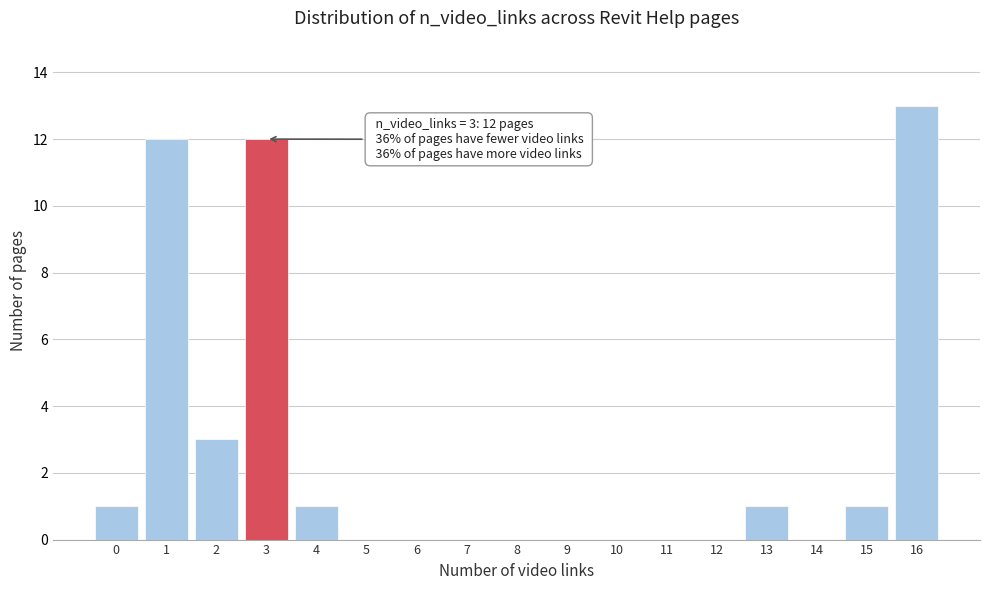

Reading left to right, what are all the values shown in this chart?

0=1	1=12	2=3	3=12	4=1	5=0	6=0	7=0	8=0	9=0	10=0	11=0	12=0	13=1	14=0	15=1	16=13